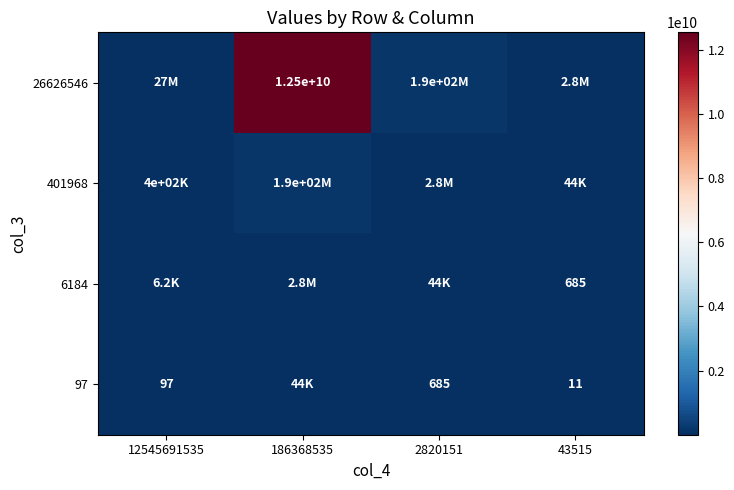

Where does the 401968 series first go above 2820151?

186368535